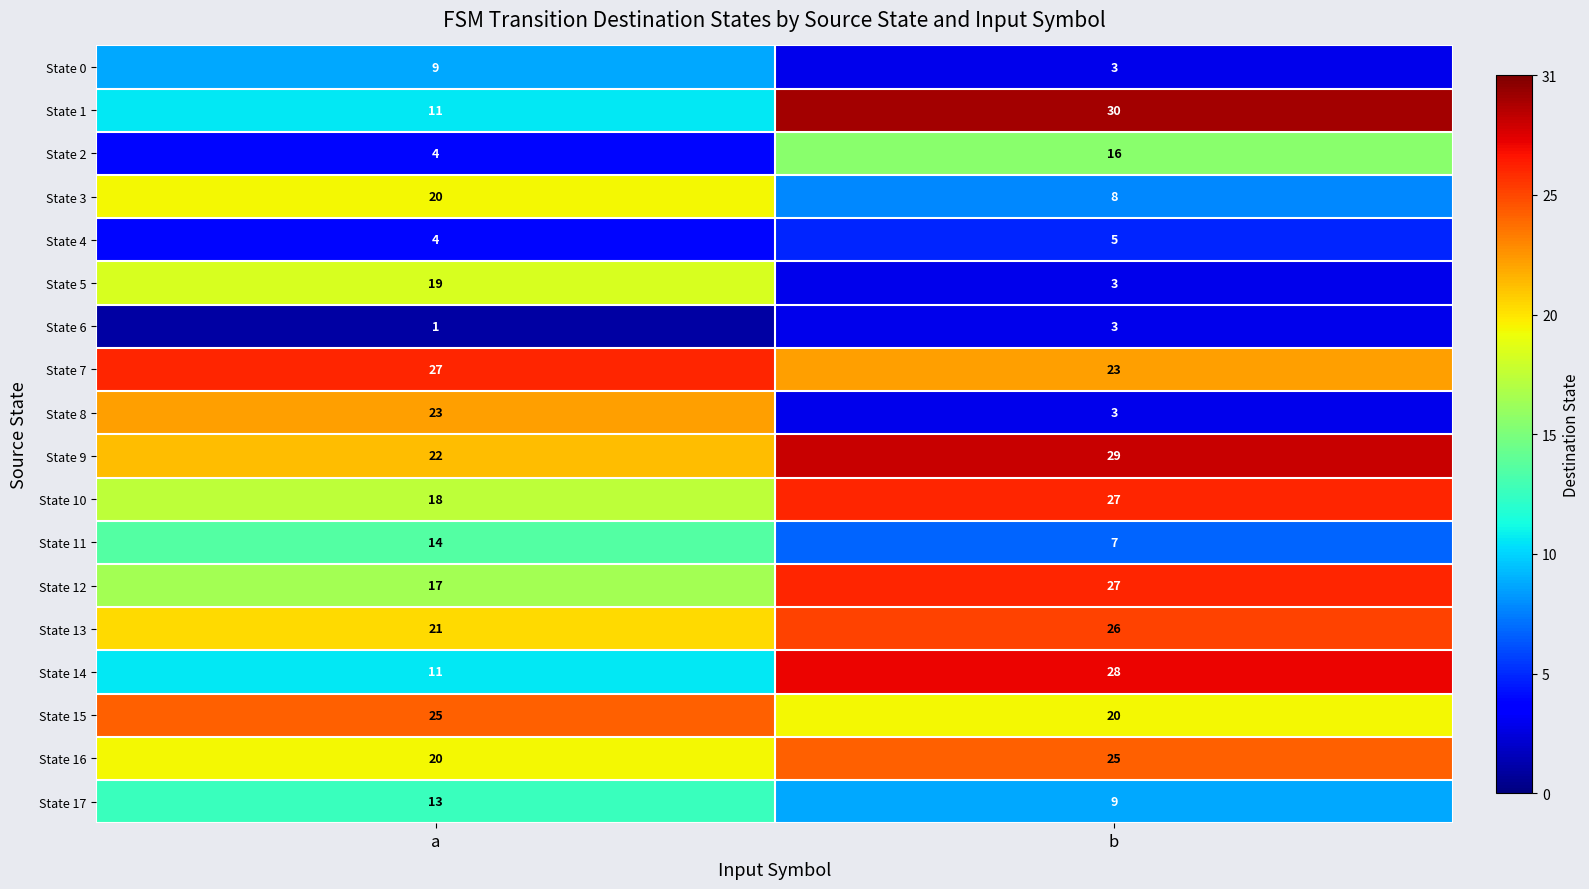

Which series has the largest total across all categories?

State 9